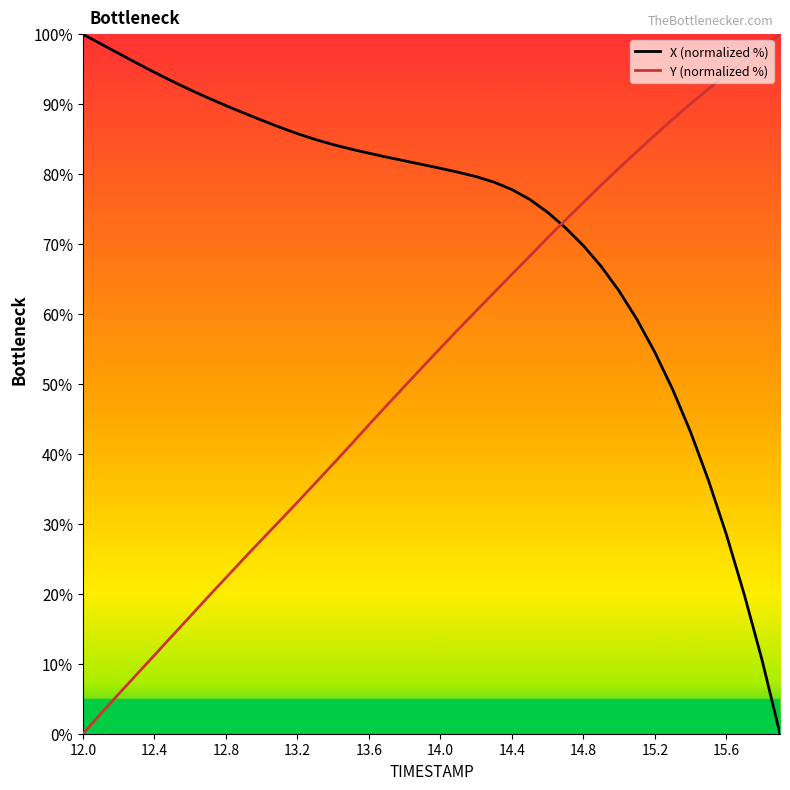

After their last crossing, which series has the higher values: Y (normalized %) or X (normalized %)?

Y (normalized %)